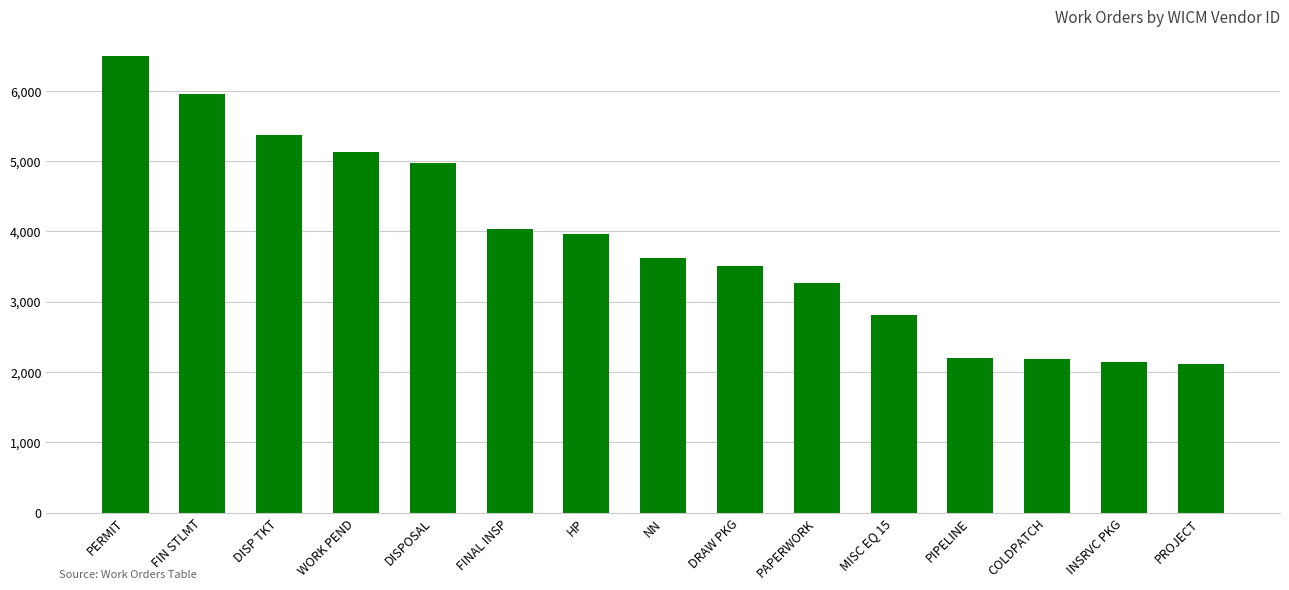

True or false: the data shows 1411 at HP.

False